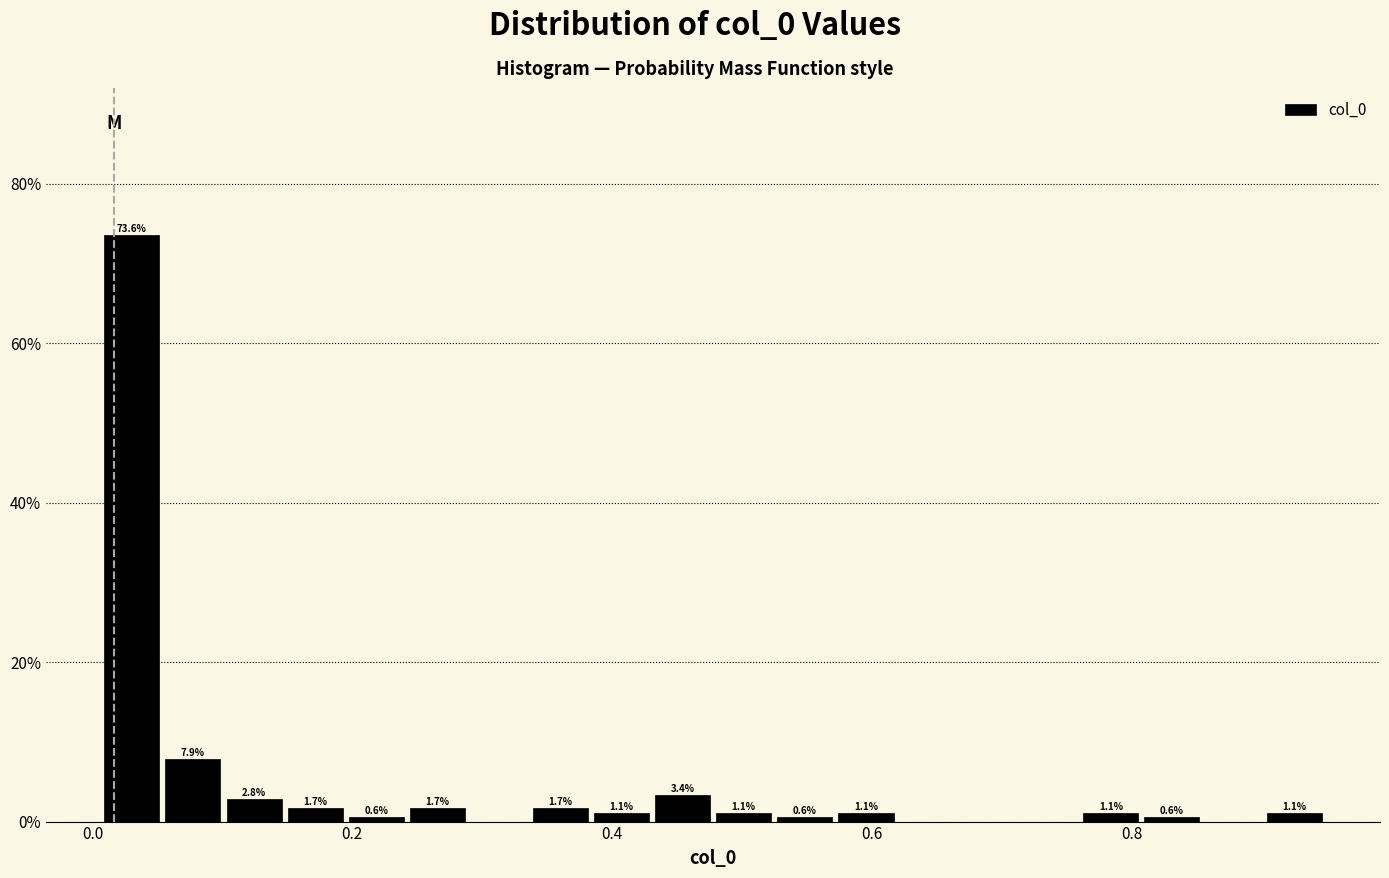

Around what value on the x-axis is the tallest bar? Give the approximate position of its centre, as read against the axis.

0.04